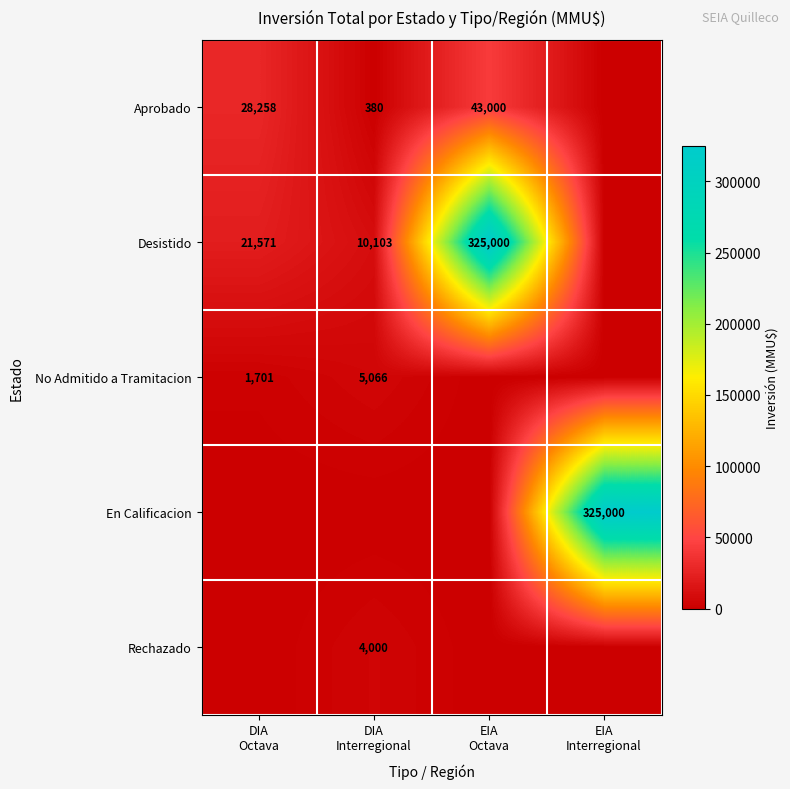

What is the spread (max minus min) of values at EIA
Interregional?

325000